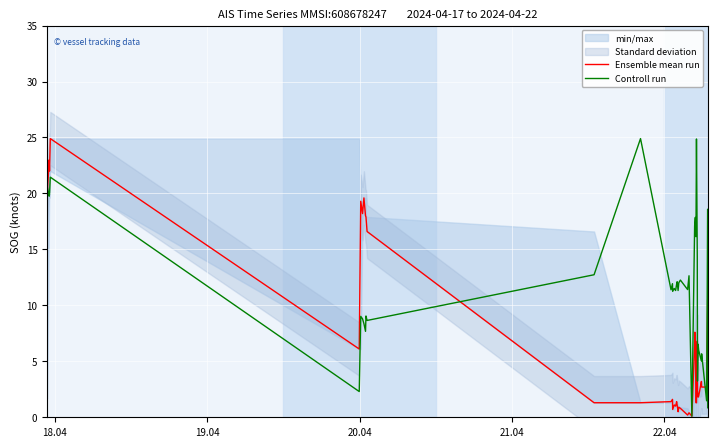

What is the highest value of the Controll run series?

24.9